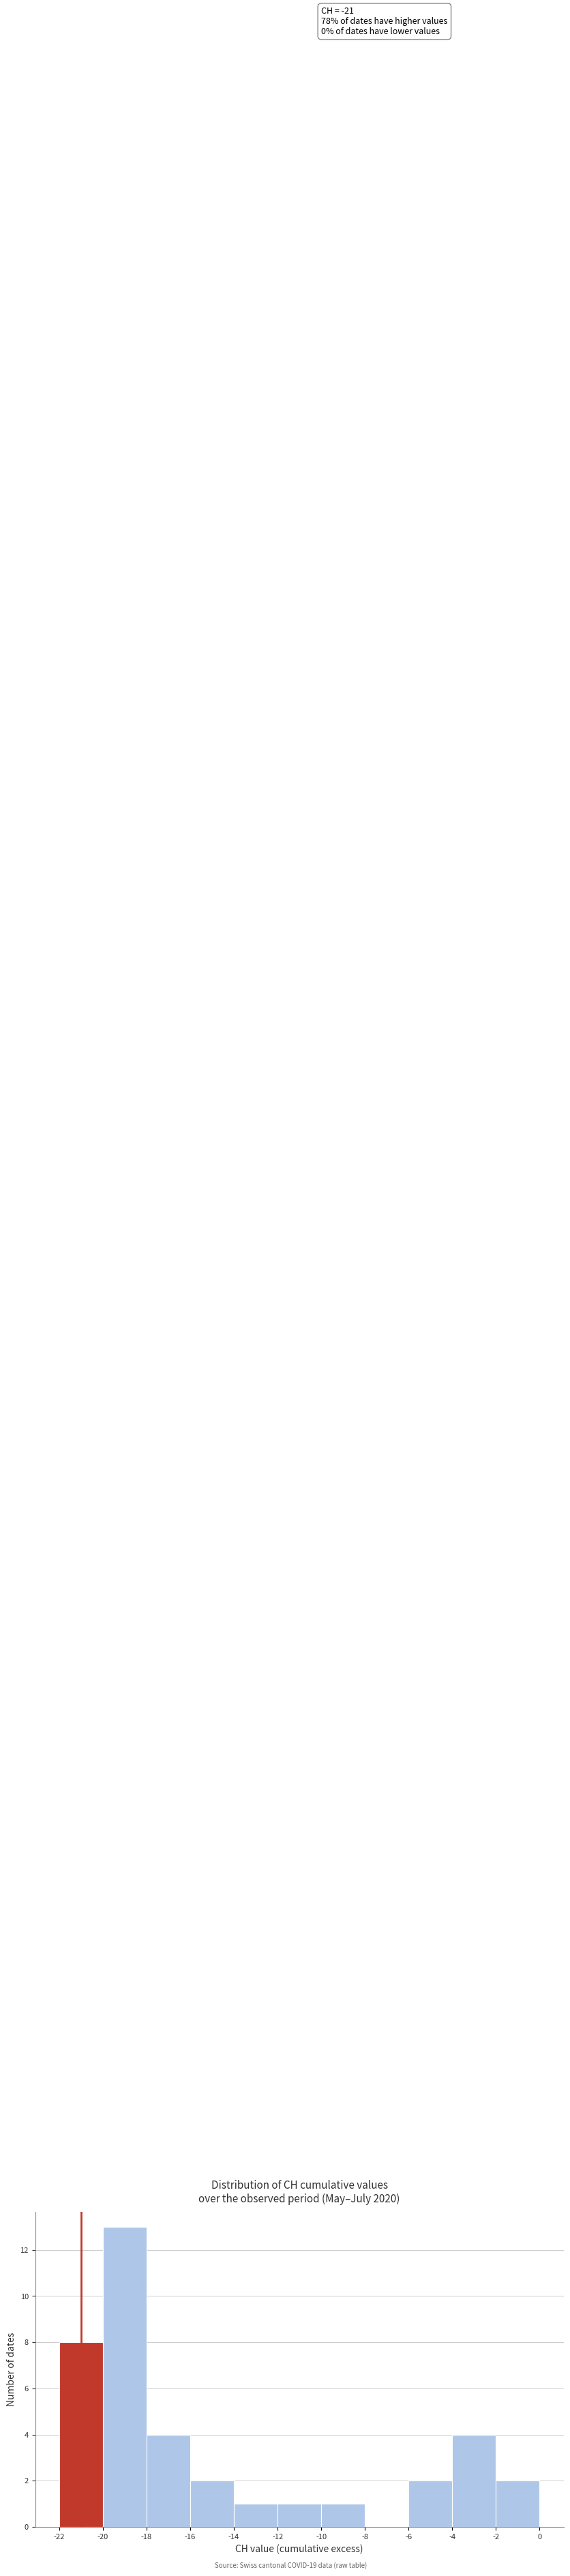

Over which range of the x-axis is the bar tallest?

-20 to -18